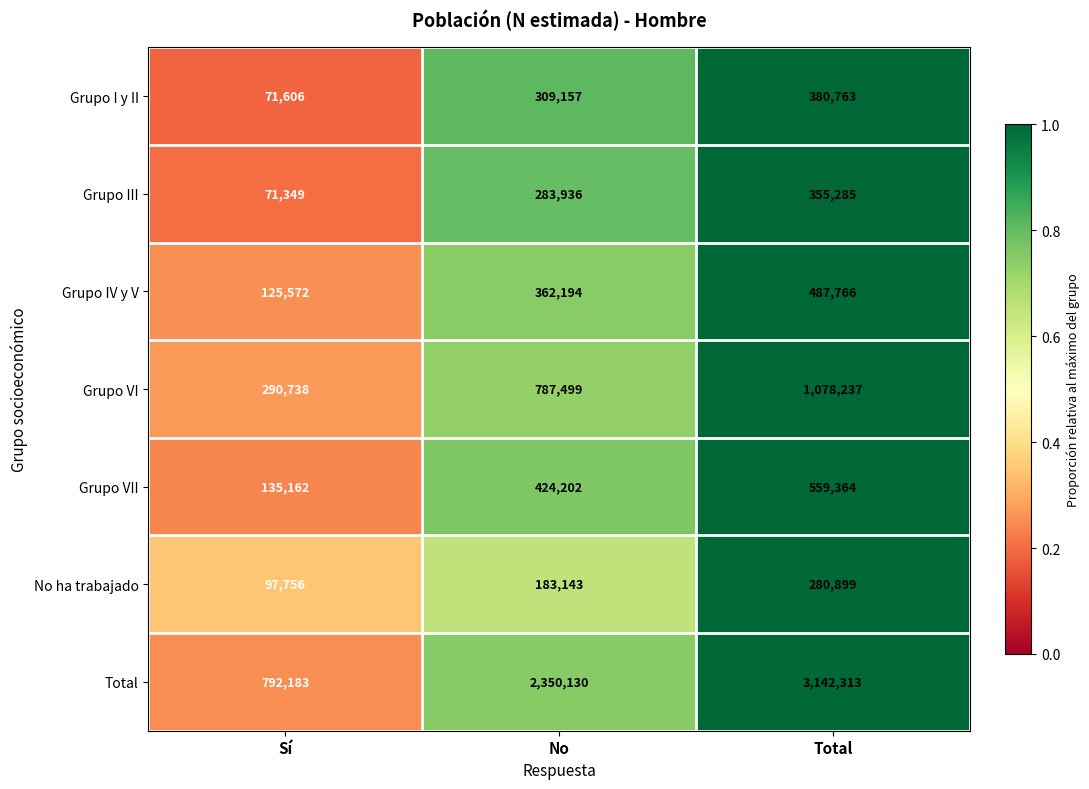

What is the sum of the No ha trabajado values at Sí and No?

280899